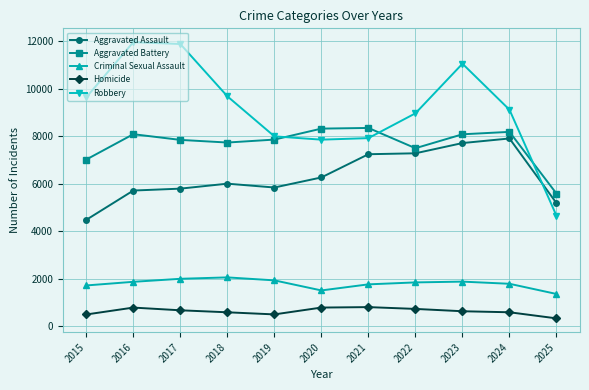

At which label does Aggravated Battery reach its minimum?

2025